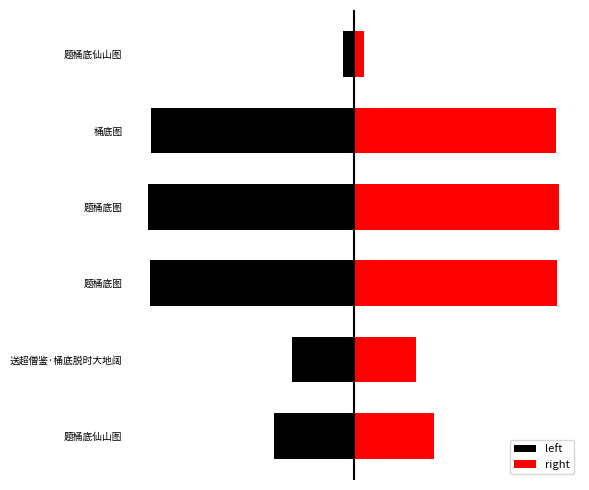

How many bars are there in total?

12